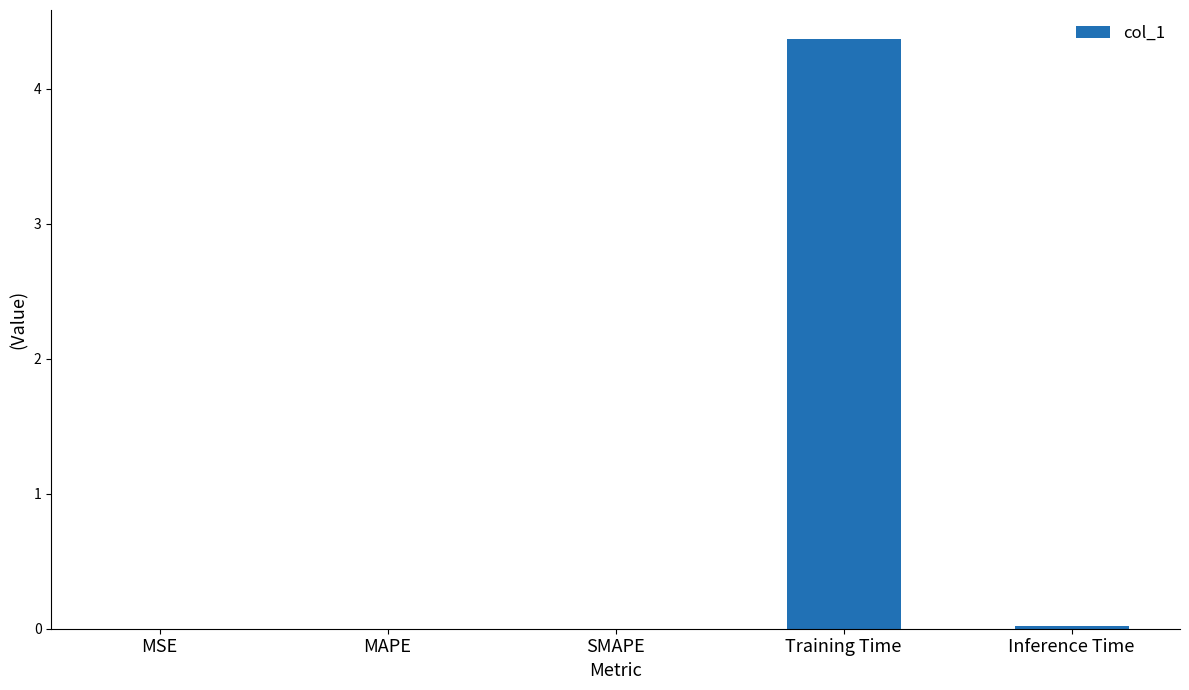

What is the greatest value displayed?

4.4